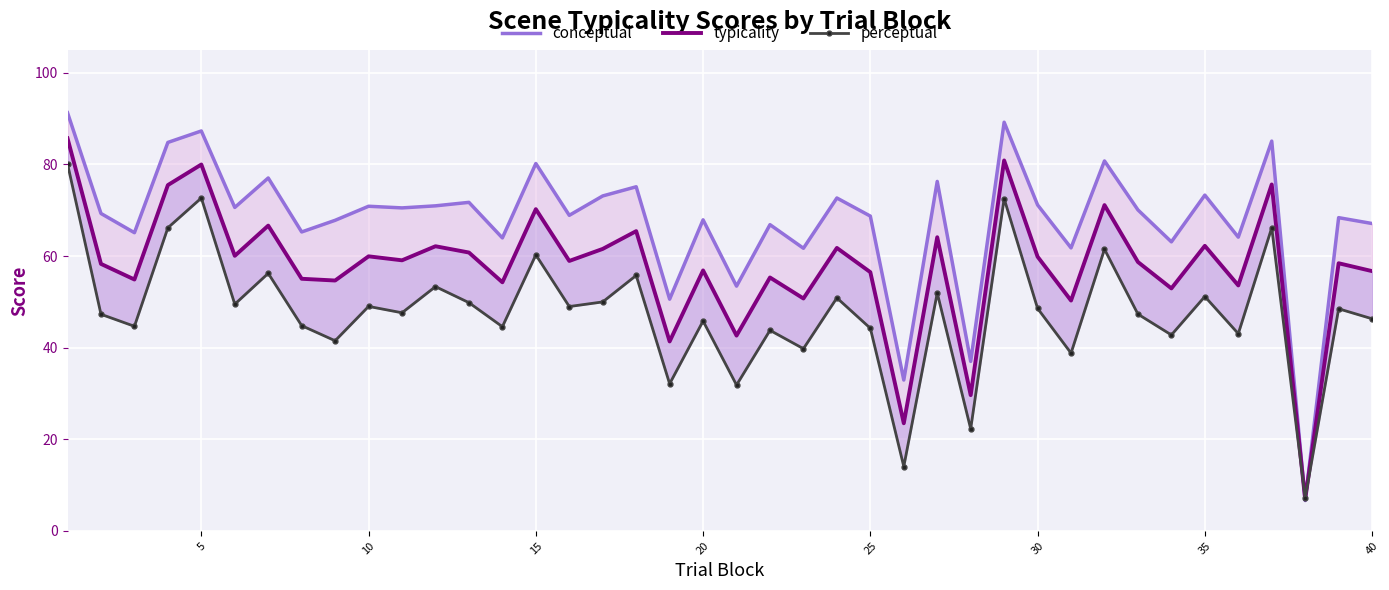

Is the value of typicality at 22 greater than the value of perceptual at 13?

Yes